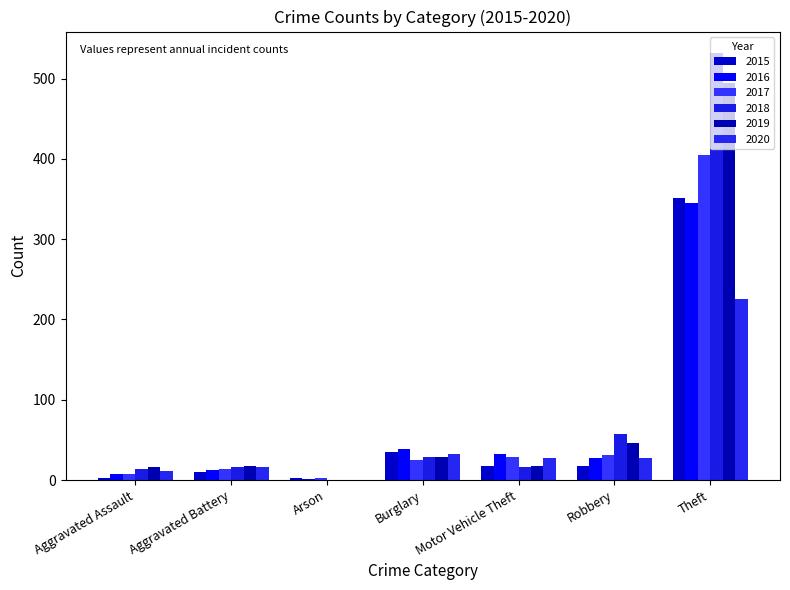

How many groups of bars are there?

7